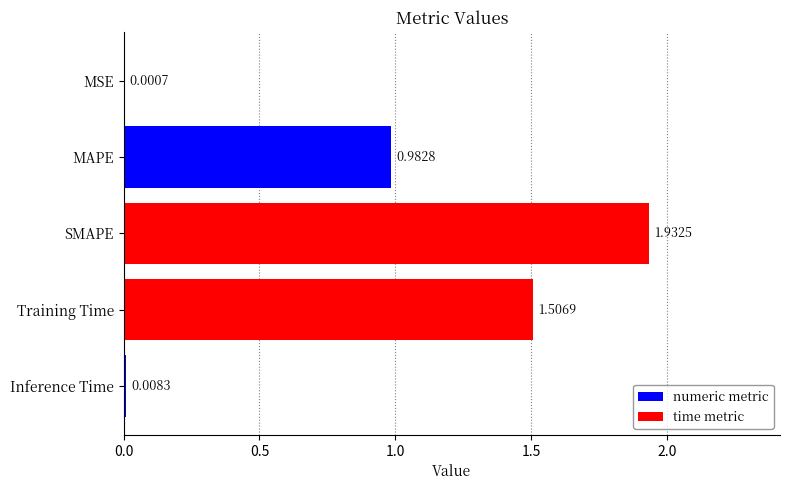

What is the sum of all values?

4.4